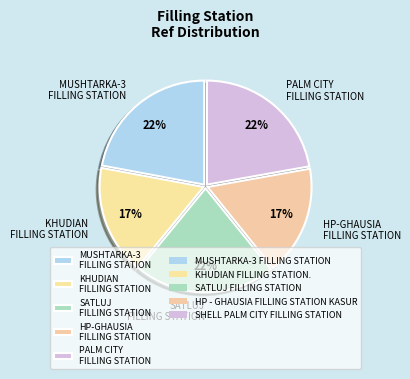

Do MUSHTARKA-3 FILLING STATION and HP-GHAUSIA FILLING STATION together represent more than half of the pie?

No